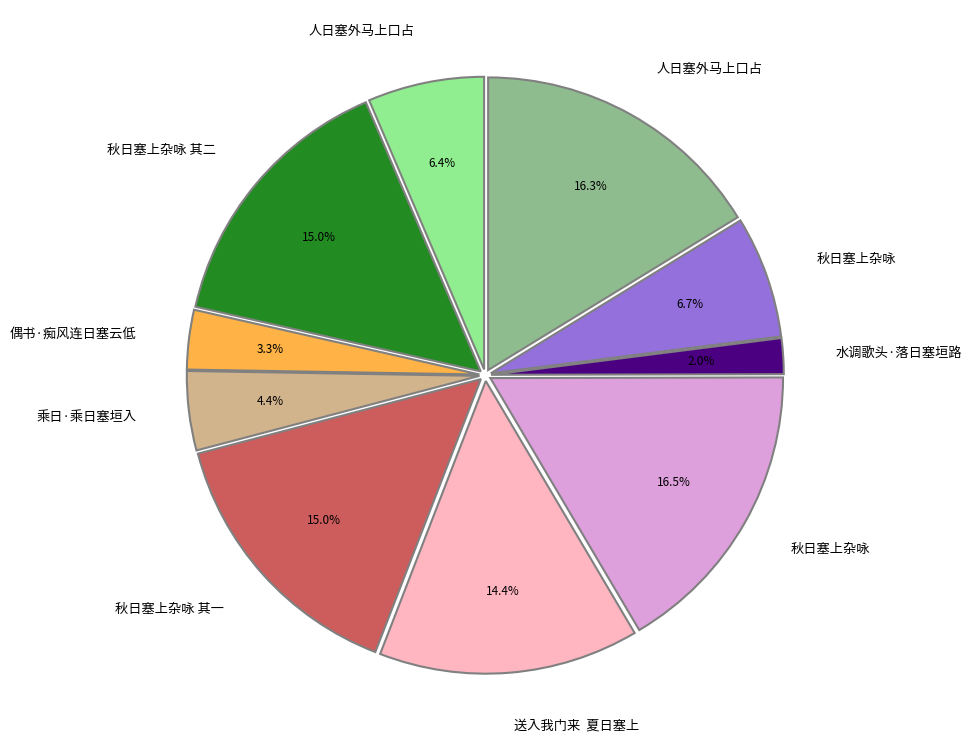

Is there any slice that represents more than half of the pie?

No